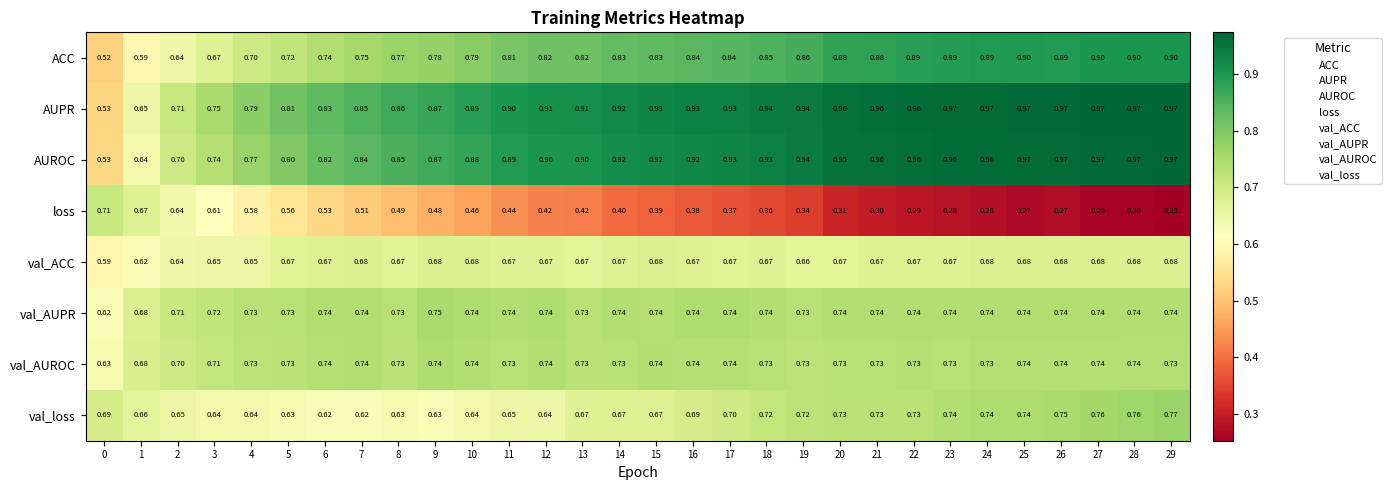

Is the value of loss at 12 greater than the value of val_AUROC at 20?

No